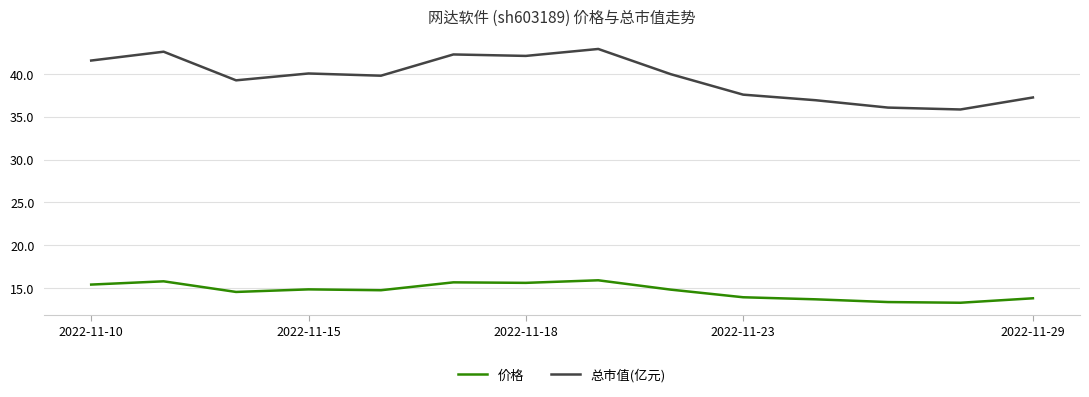

True or false: 价格 and 总市值(亿元) intersect in this chart.

False